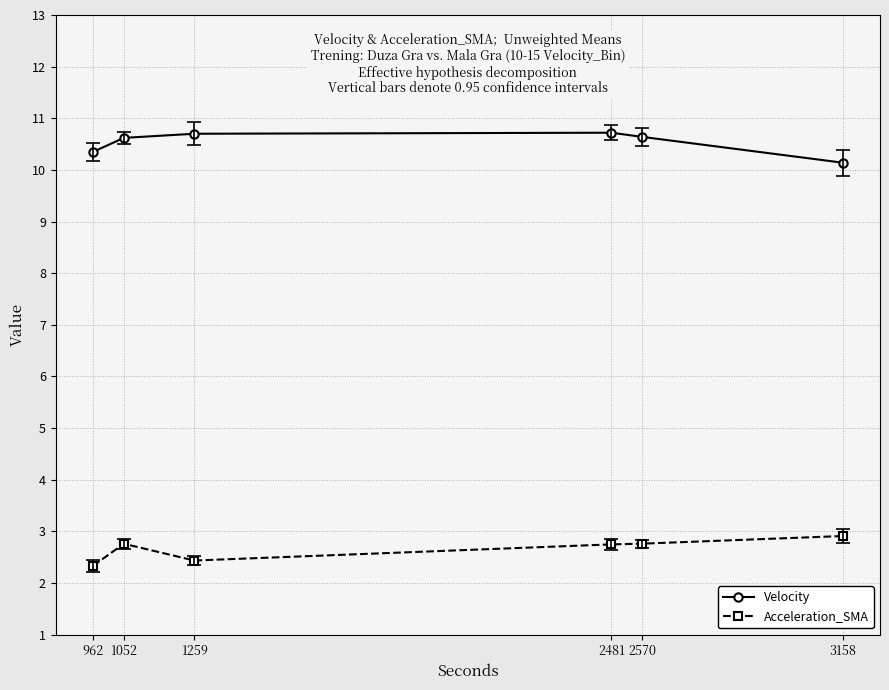

True or false: Velocity has a value of 10.3 at 962.

True